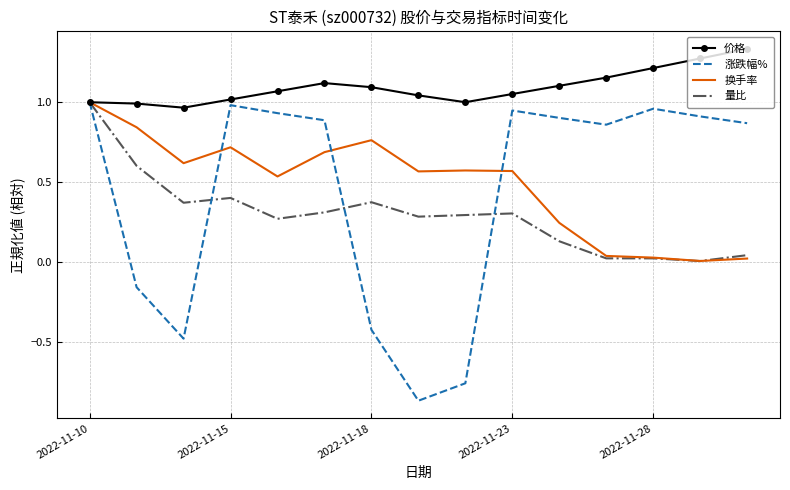

What are all the series names shown in the legend?

价格, 涨跌幅%, 换手率, 量比